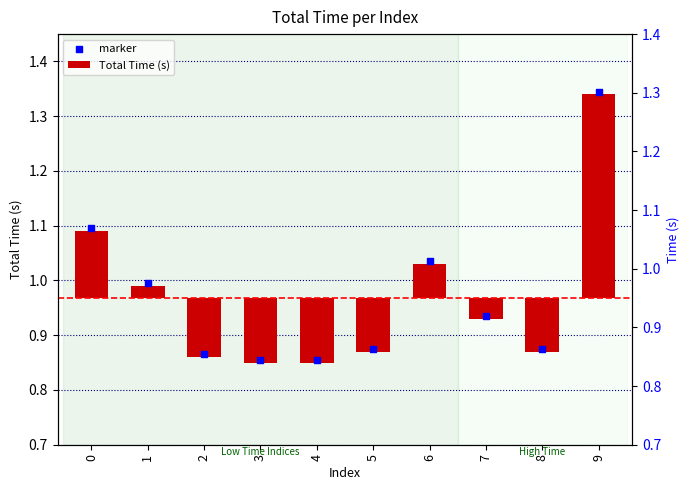

Which series contains the highest Y value?

marker